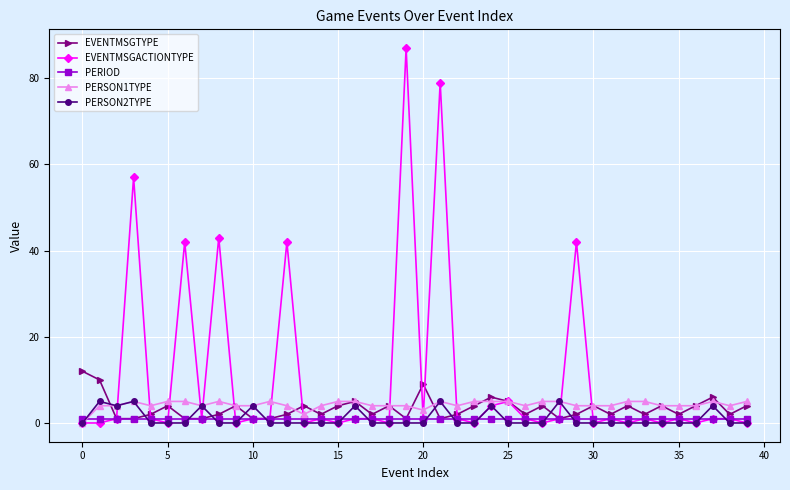

Which series has the largest range (max minus min)?

EVENTMSGACTIONTYPE